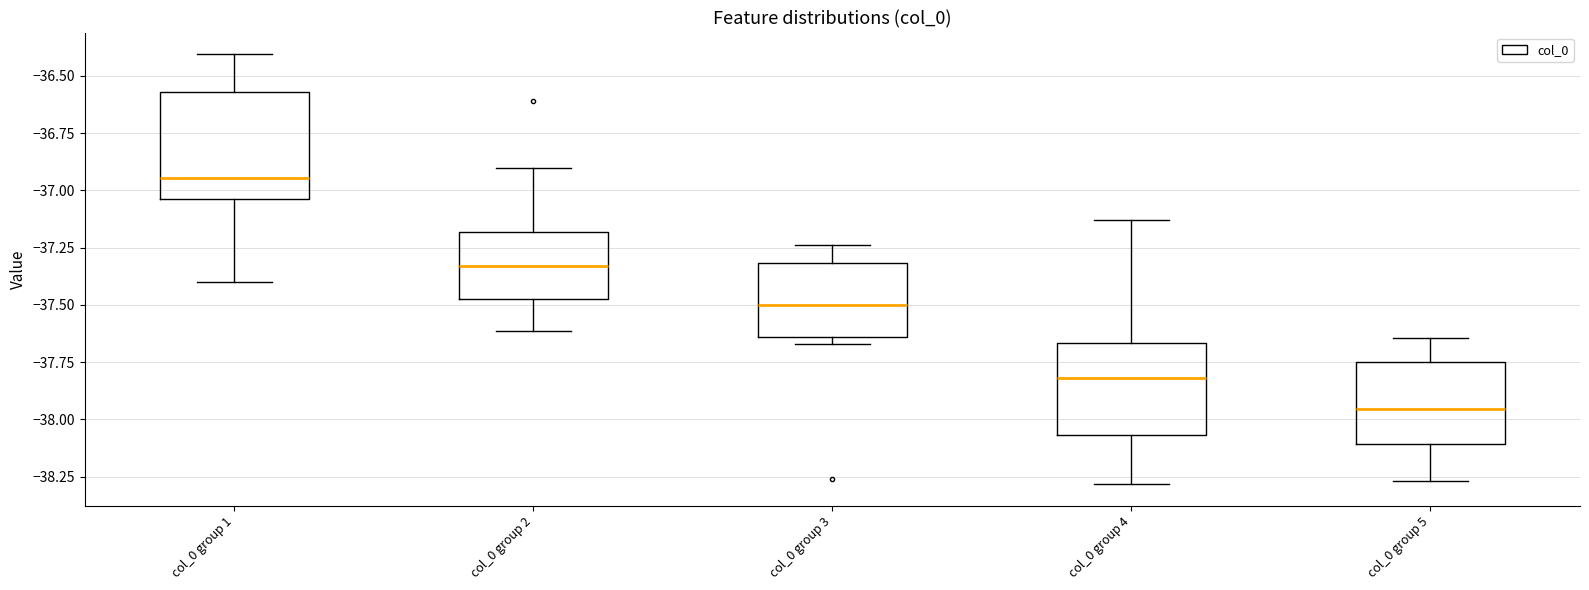

Comparing the boxes themselves (not the whiskers), which one is the tallest?

col_0 group 1